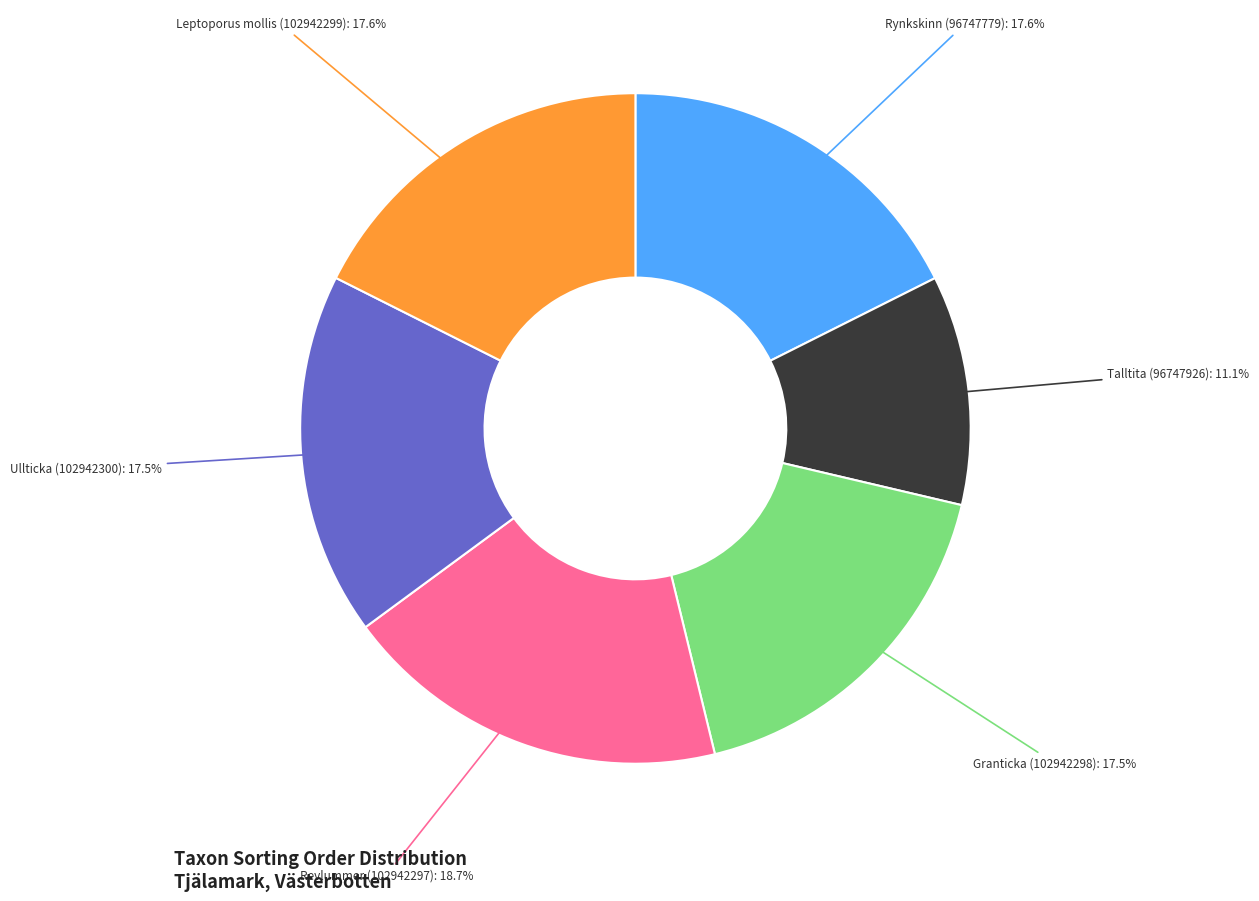

How many segments does this pie chart have?

6